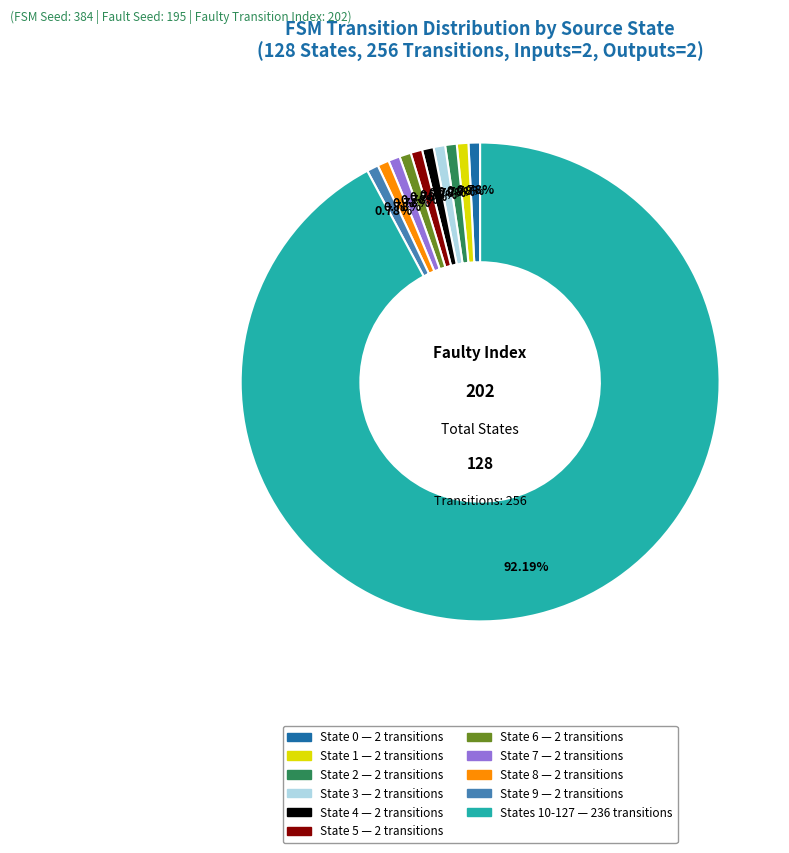

Is there a majority slice in this chart?

Yes